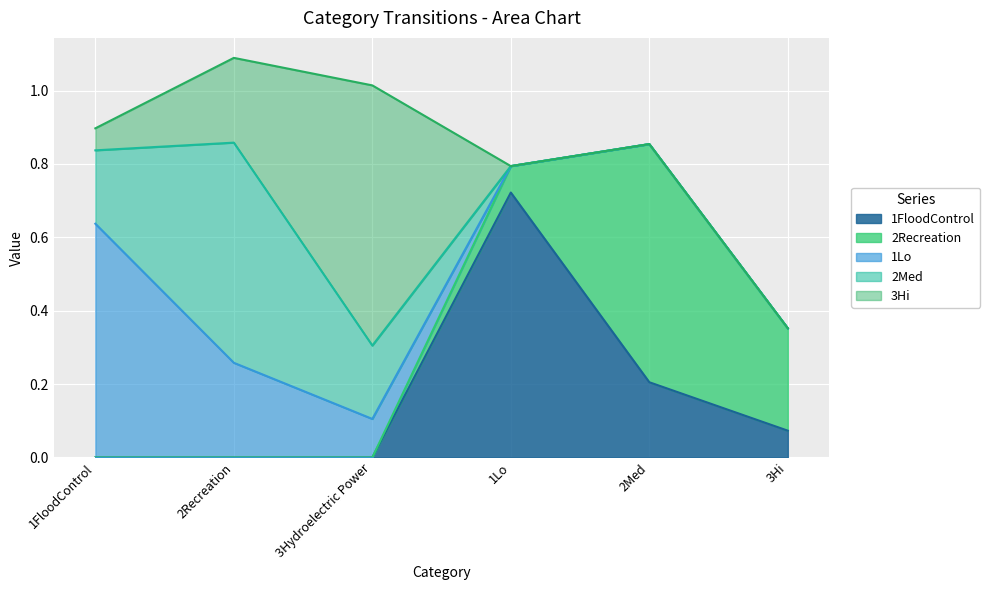

Which category has the highest value across all series?

1Lo